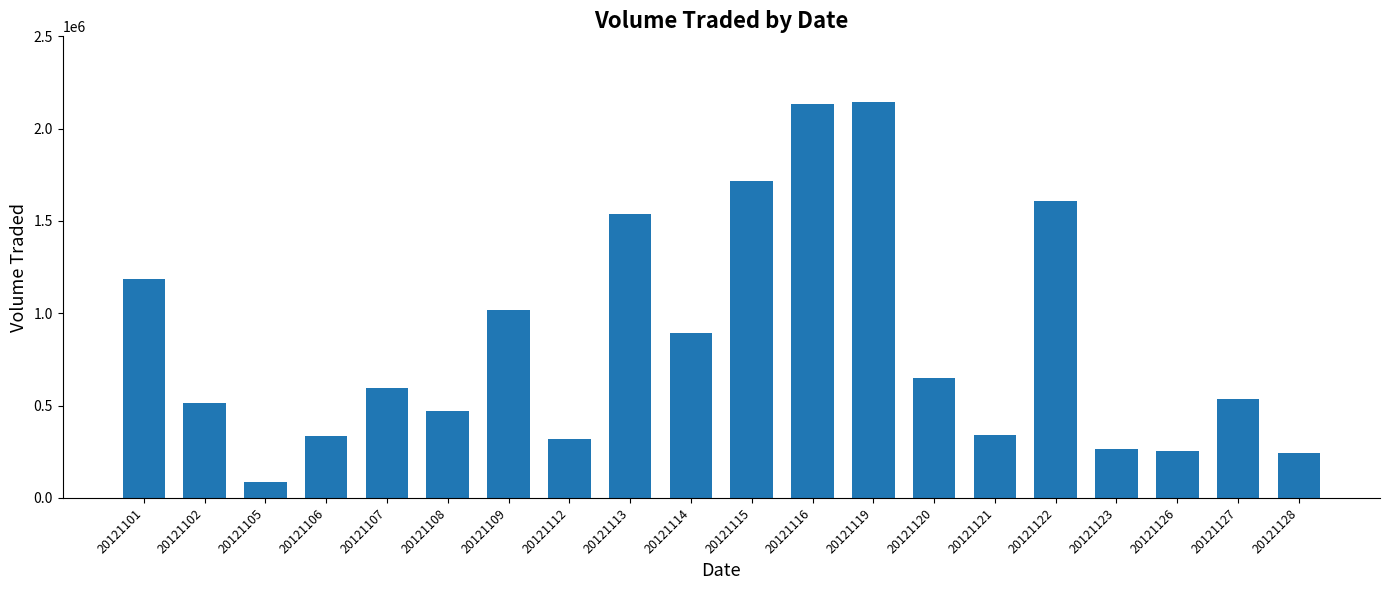

Which category has the lowest value across all series?

20121105